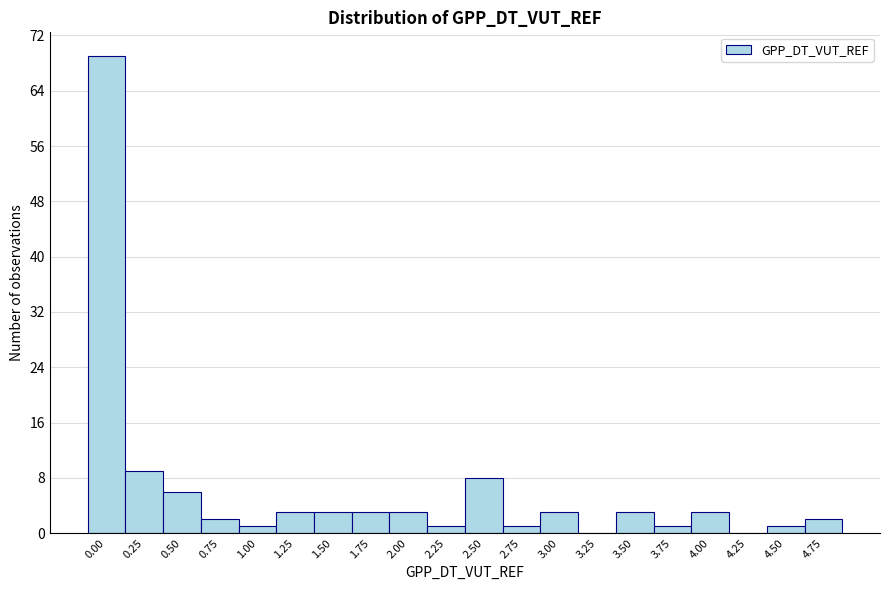

Reading left to right, transcribe all the data shown in this chart.

0.00=69	0.25=9	0.50=6	0.75=2	1.00=1	1.25=3	1.50=3	1.75=3	2.00=3	2.25=1	2.50=8	2.75=1	3.00=3	3.25=0	3.50=3	3.75=1	4.00=3	4.25=0	4.50=1	4.75=2